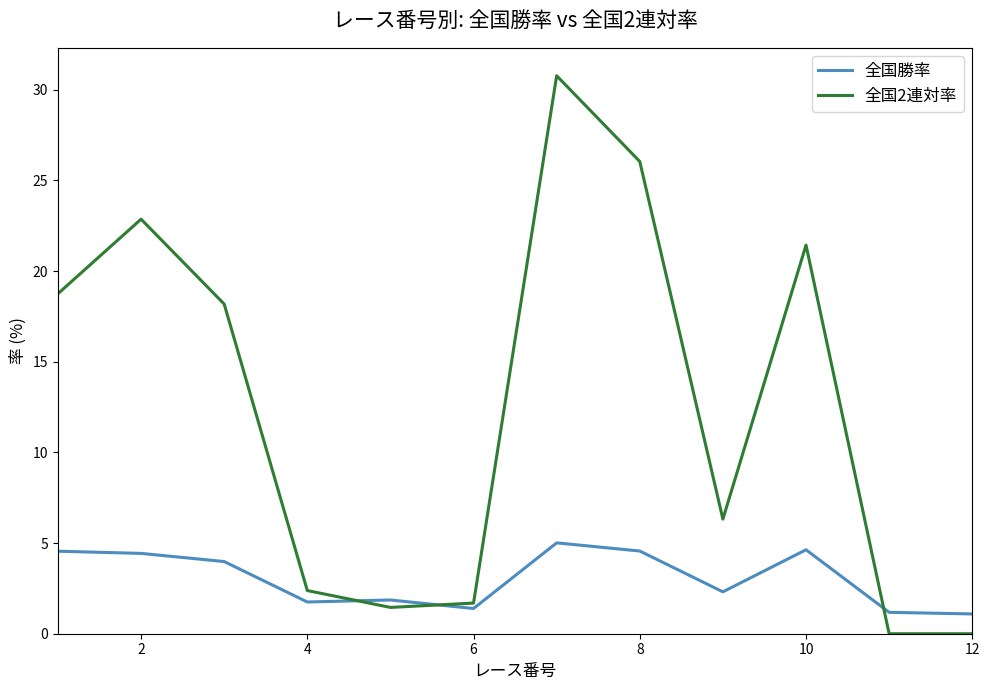

Rank the series by their average value, from highest to lowest.

全国2連対率, 全国勝率